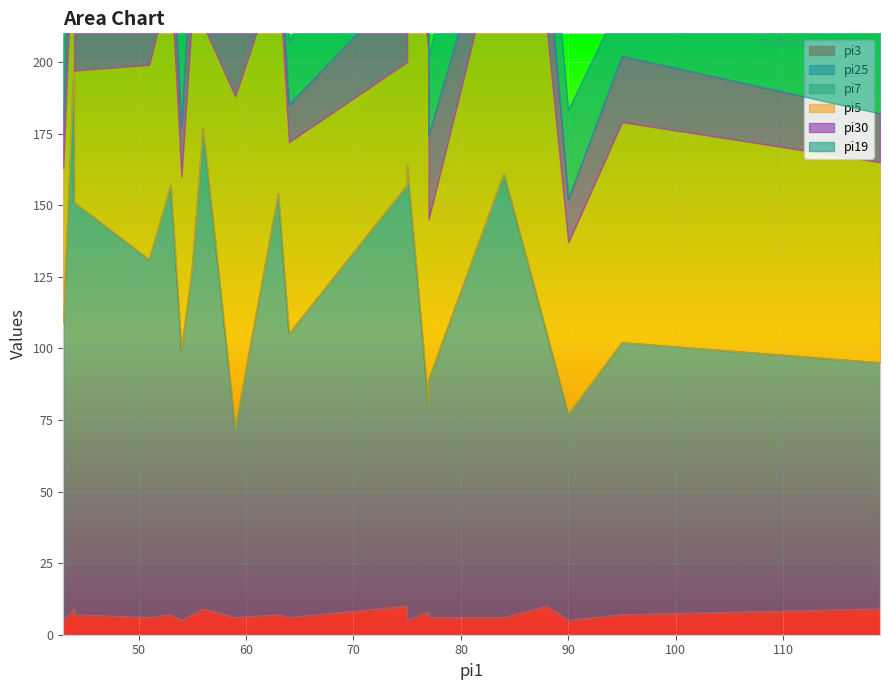

Which series changed the most between 59 and 64?

pi5